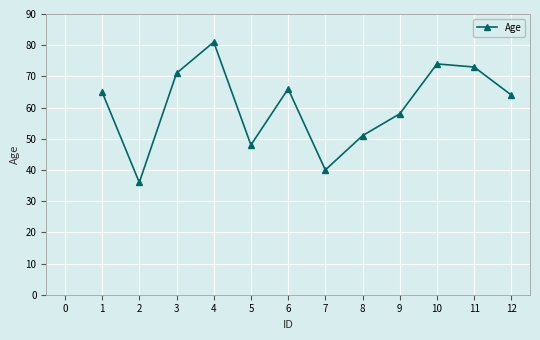

What is the value of the 10th point from the left?

74